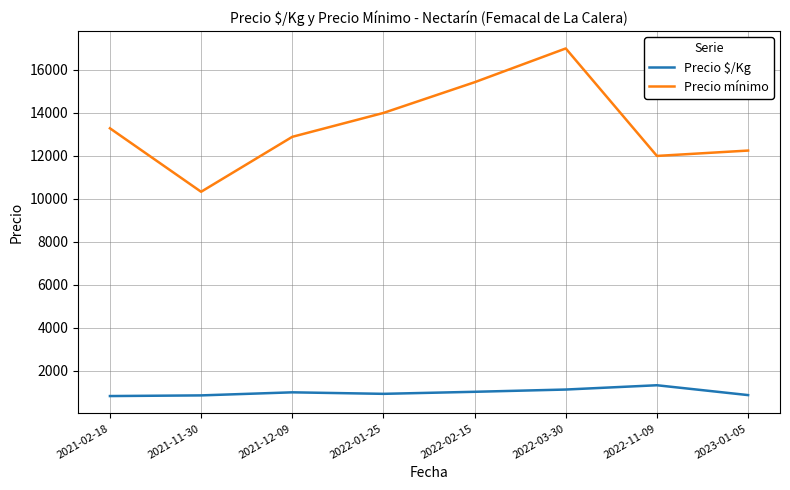

What is the difference between the second highest and minimum values in the Precio $/Kg series?

303.2